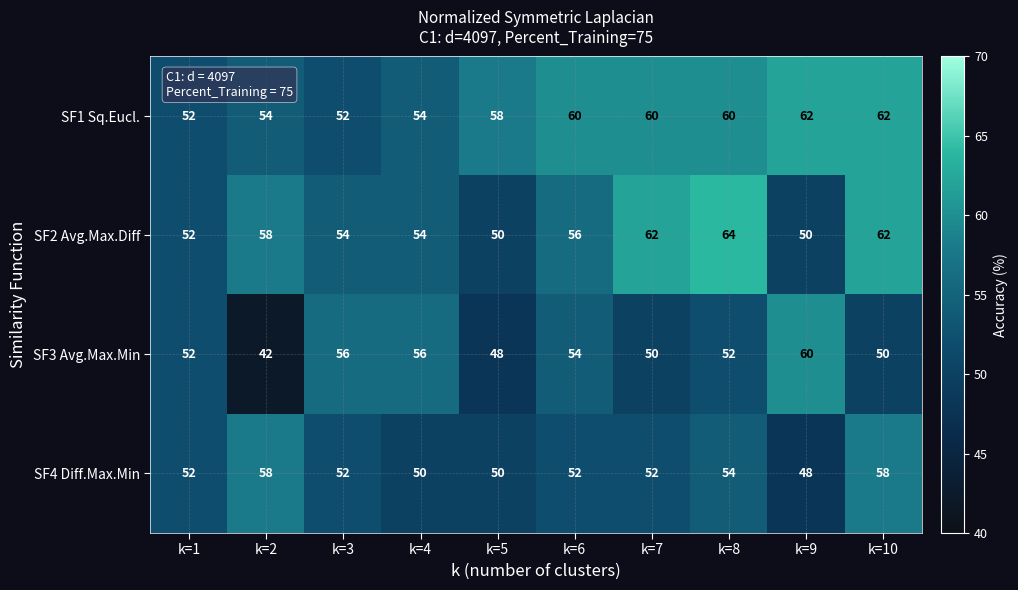

Count the SF3 Avg.Max.Min values in the range 50 to 56.

7